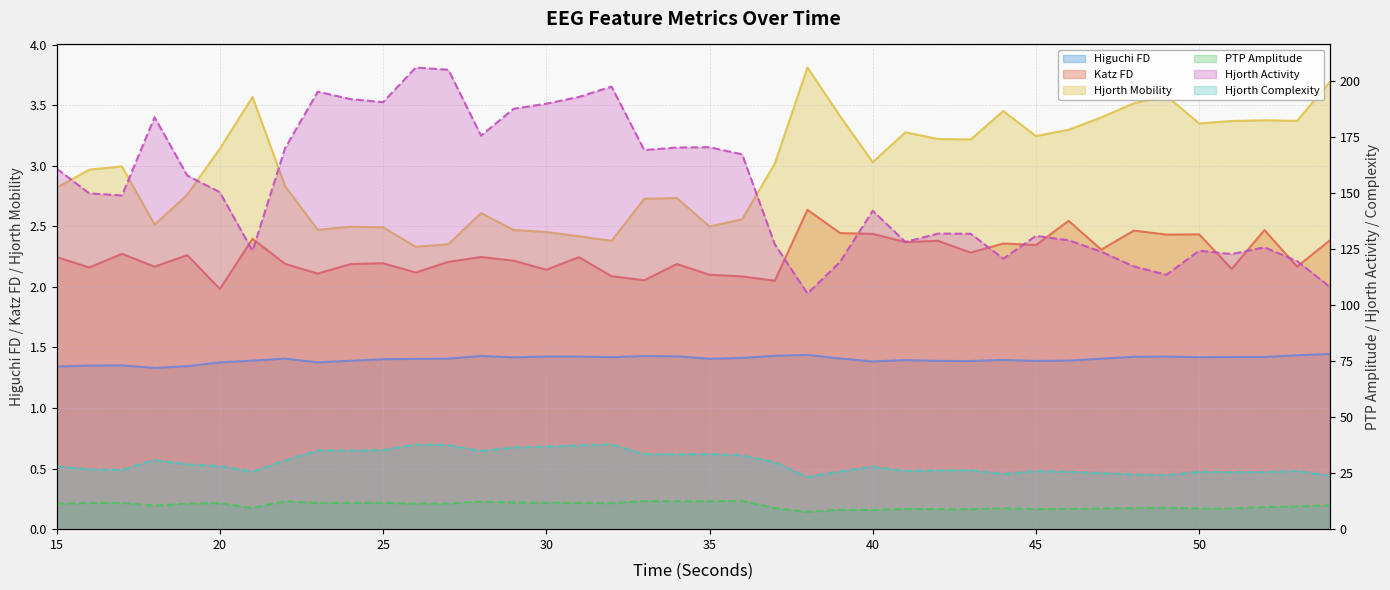

What is the difference between the maximum and minimum values in the hjorthComplexity_EEG series?

14.6